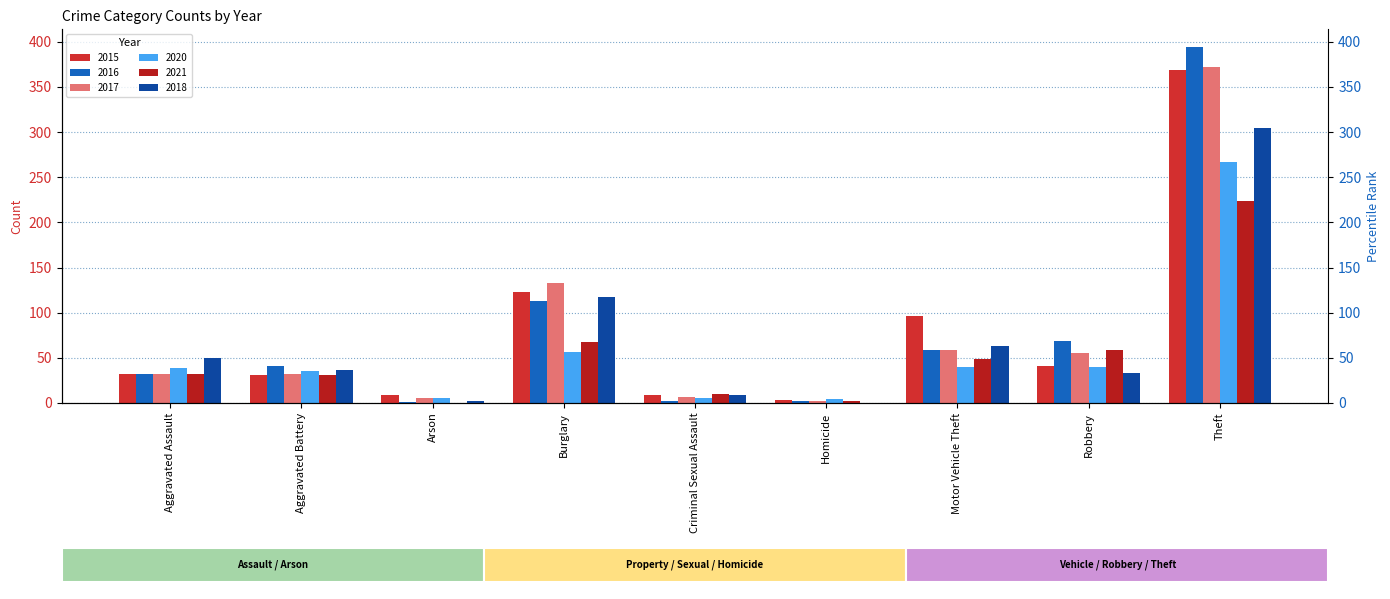

What is the difference between the maximum and minimum values in the 2017 series?

370